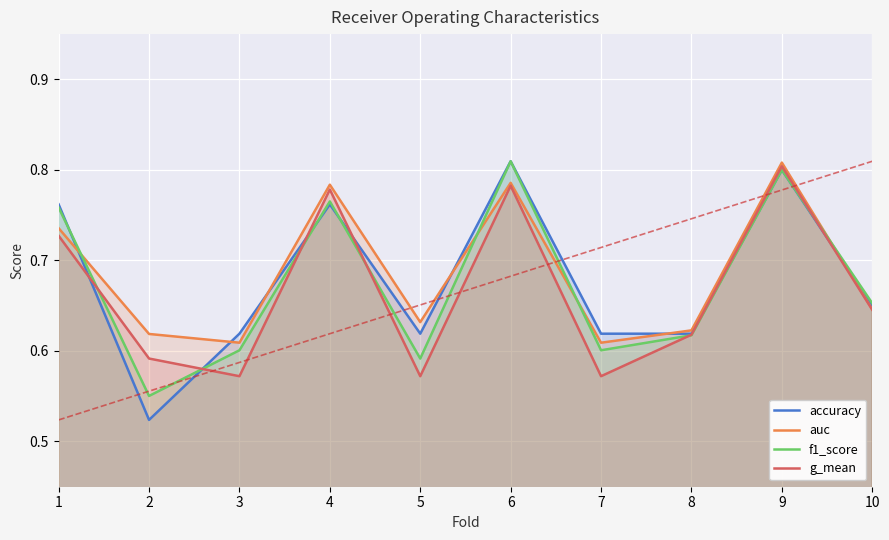

List the series in order of their overall mean, lowest first.

g_mean, f1_score, accuracy, auc